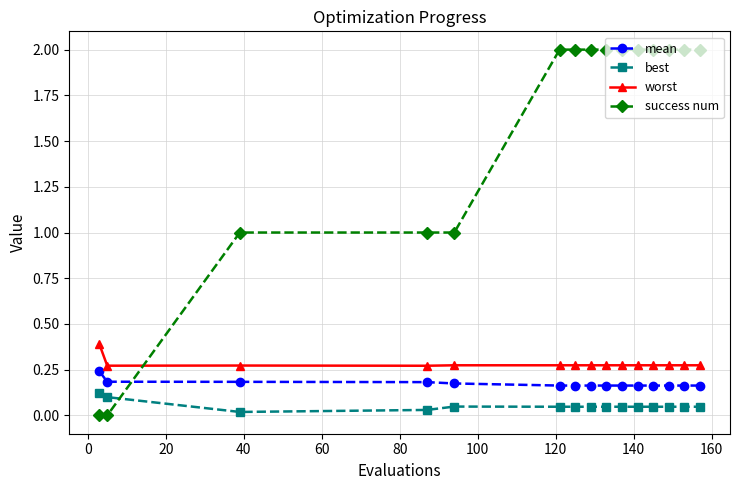

Which series has the largest total across all categories?

success num